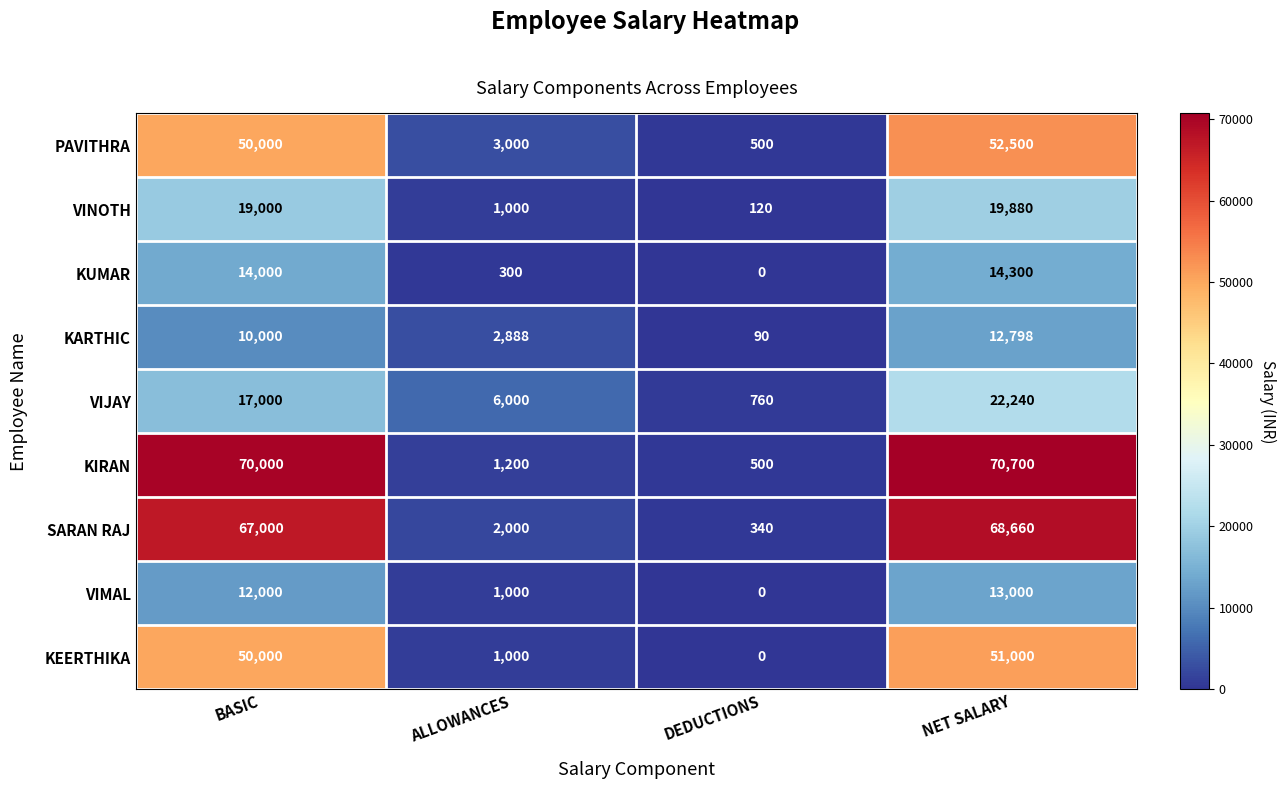

What is the difference between the maximum and minimum values in the PAVITHRA series?

52000